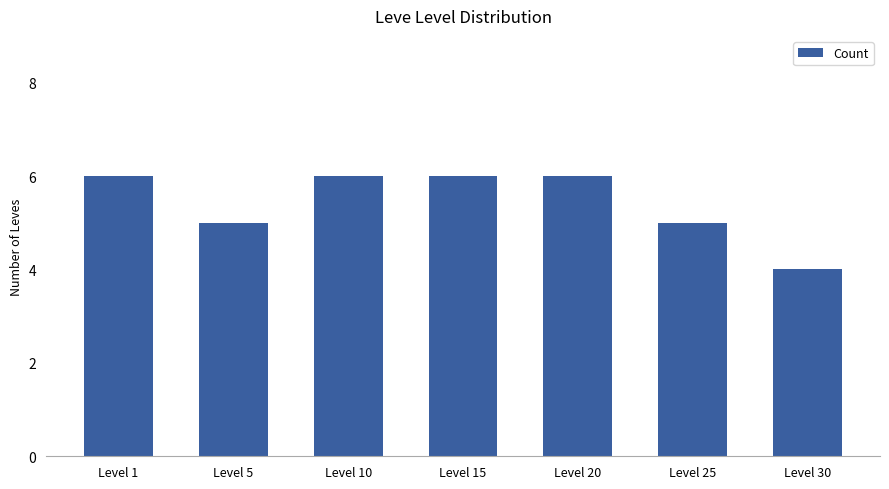

What is the difference between the values at Level 5 and Level 30?

1